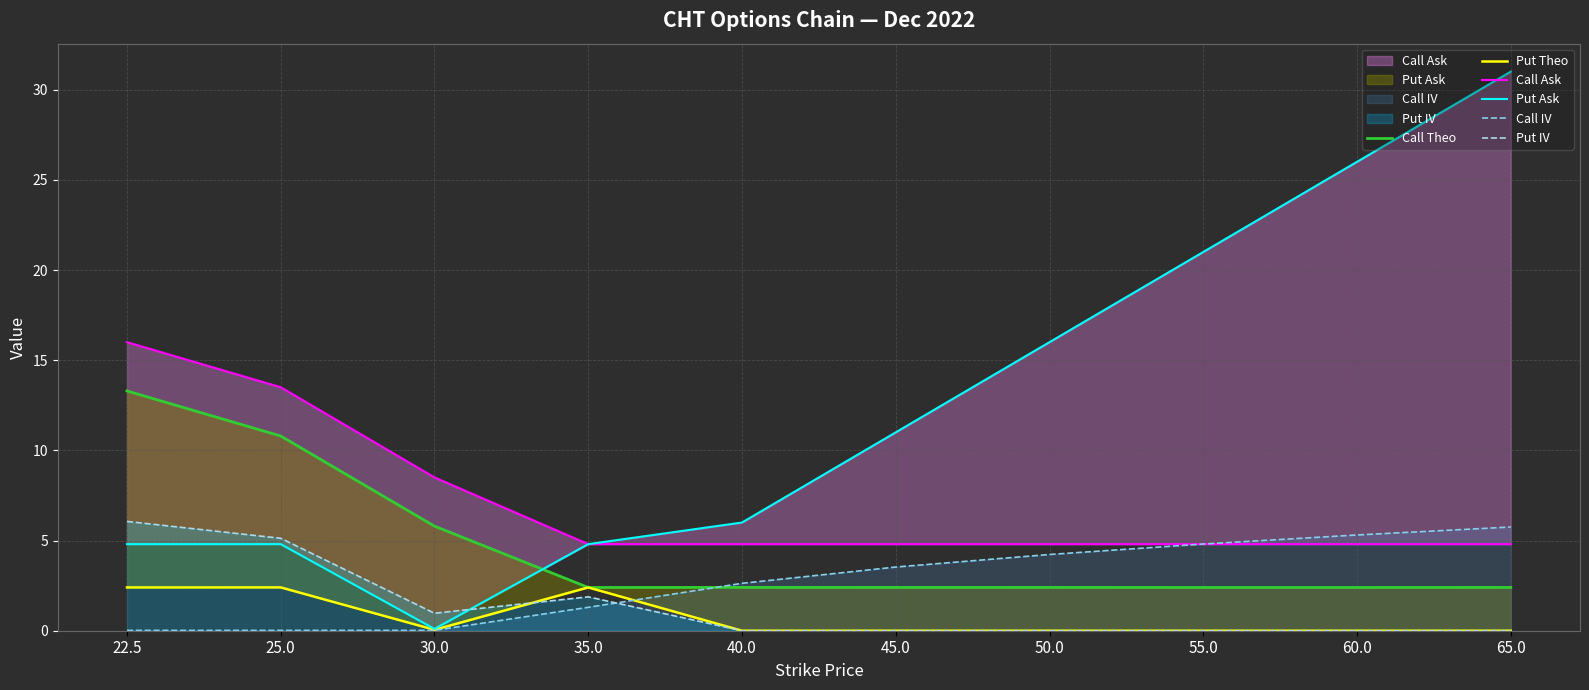

What are all the series names shown in the legend?

Call Theo, Put Theo, Call Ask, Put Ask, Call IV, Put IV